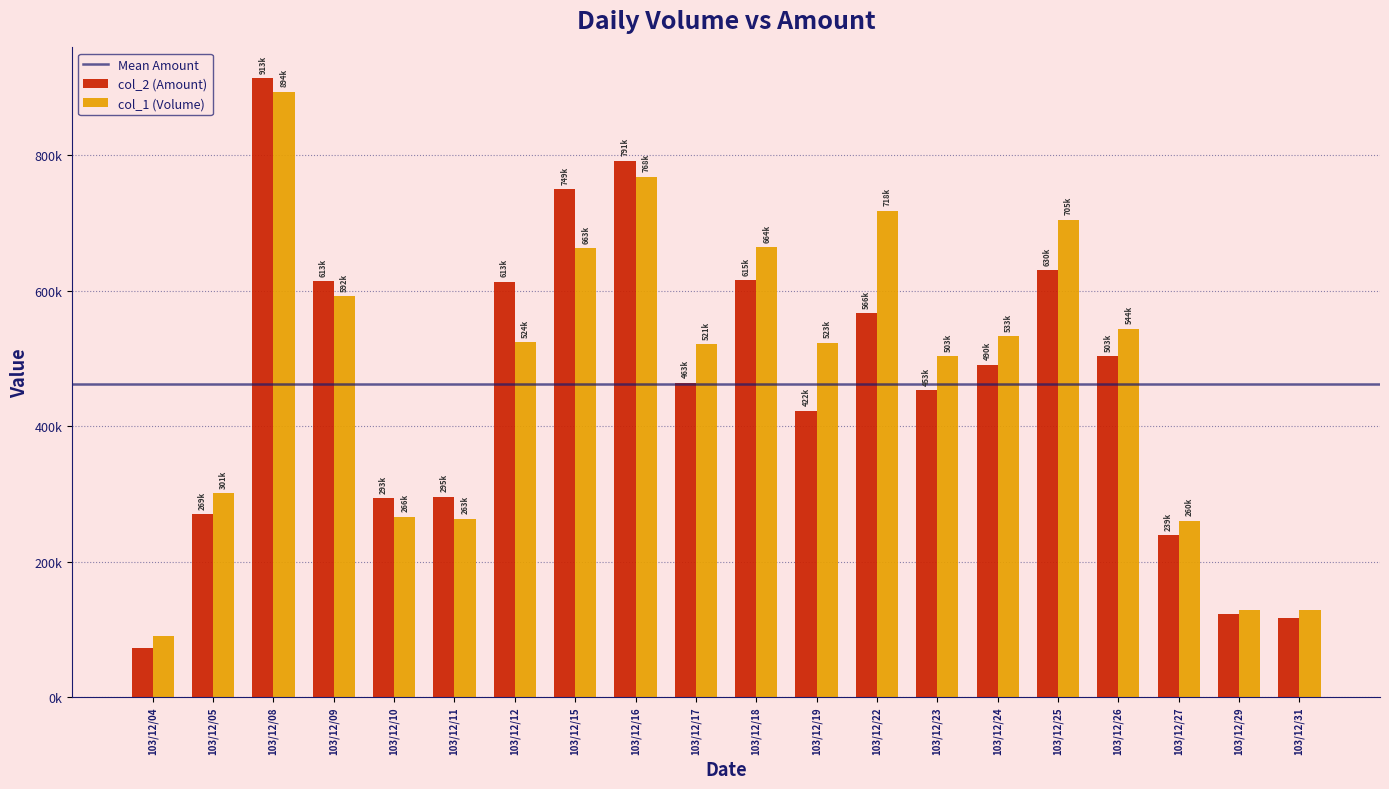

Does the chart contain any negative values?

No